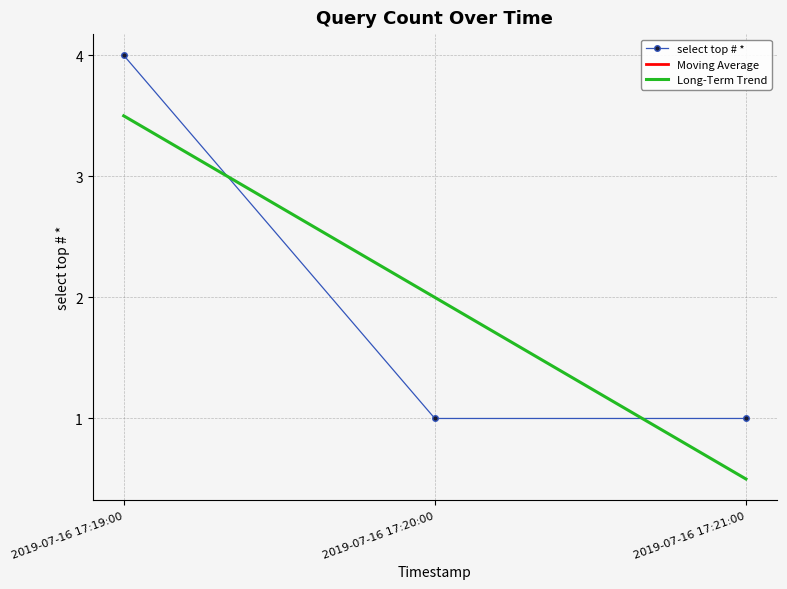

Which series has the largest range (max minus min)?

select top # *